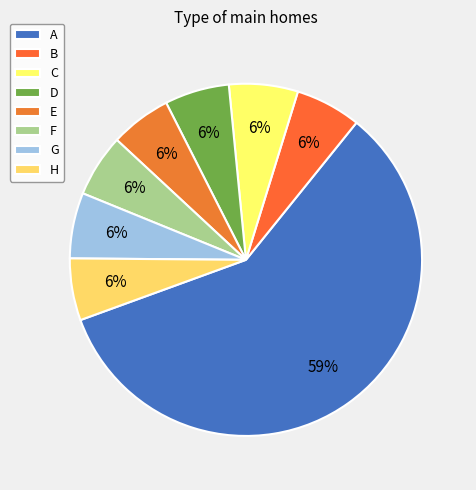

Which slice is the smallest?

E